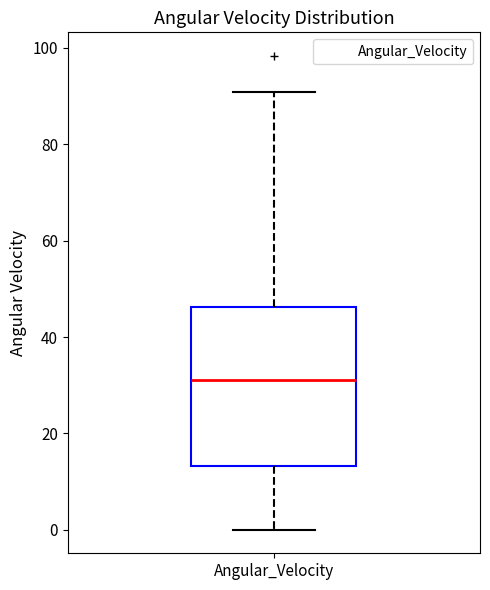

Transcribe this box plot: give where the median line is, the range the box spans, and where the two whiskers end, as read against the y-axis. The values are not printed on the chart, so give them approximately, as read against the axis.

median 32, box 14 to 46, whiskers 0 to 90